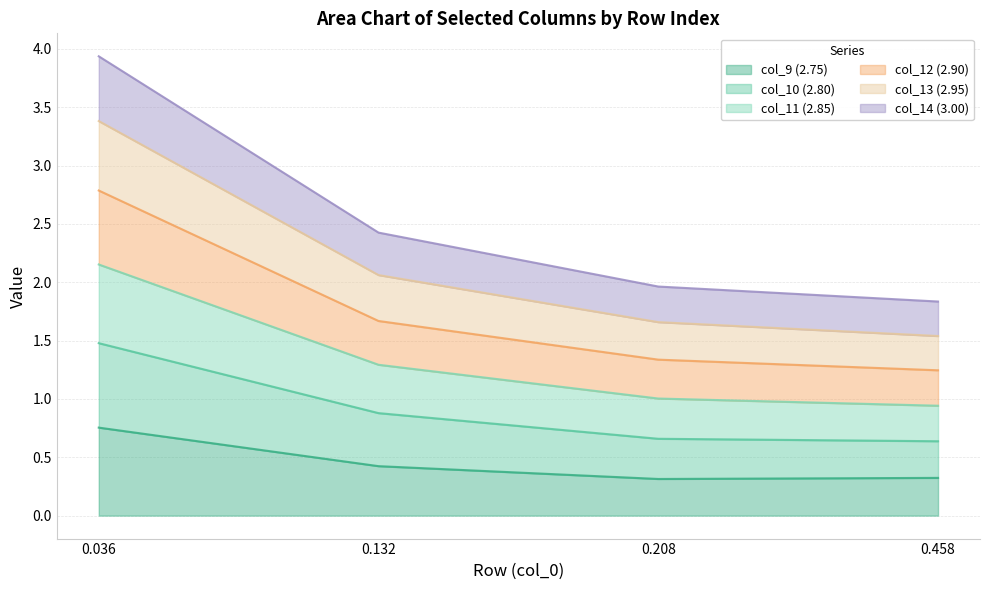

Which label corresponds to the largest value in the chart?

0.036